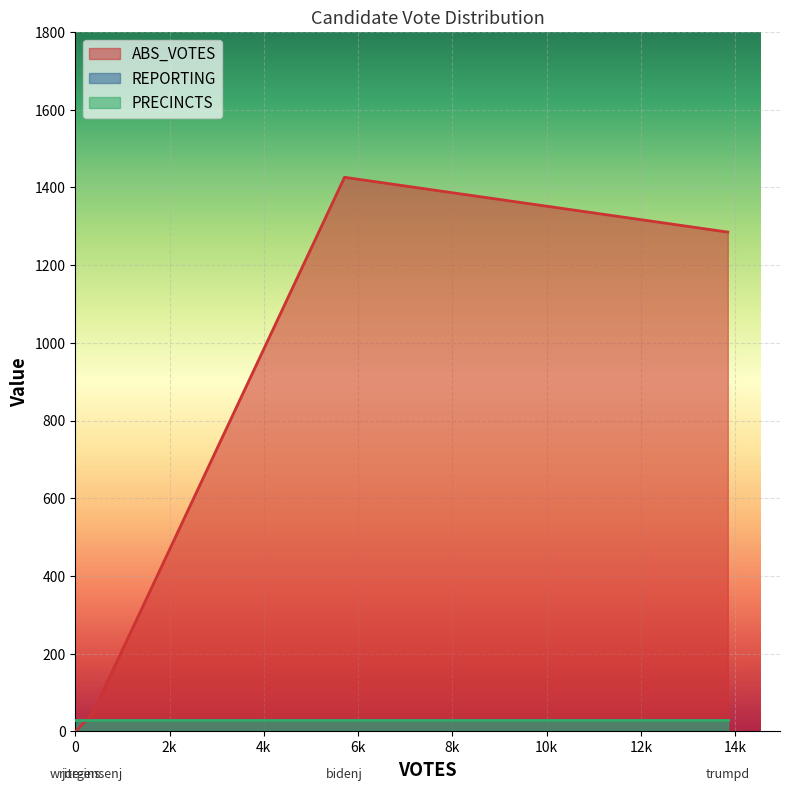

Rank the series at jorgensenj from lowest to highest value.

REPORTING, PRECINCTS, ABS_VOTES